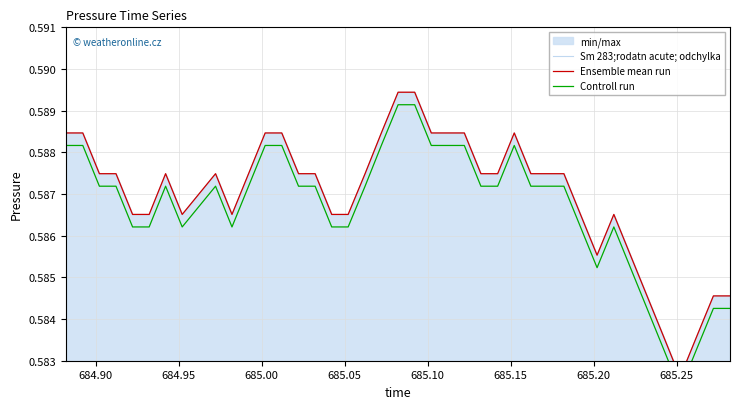

What is the sum of all Sm 283;rodatn acute; odchylka values?

23.5